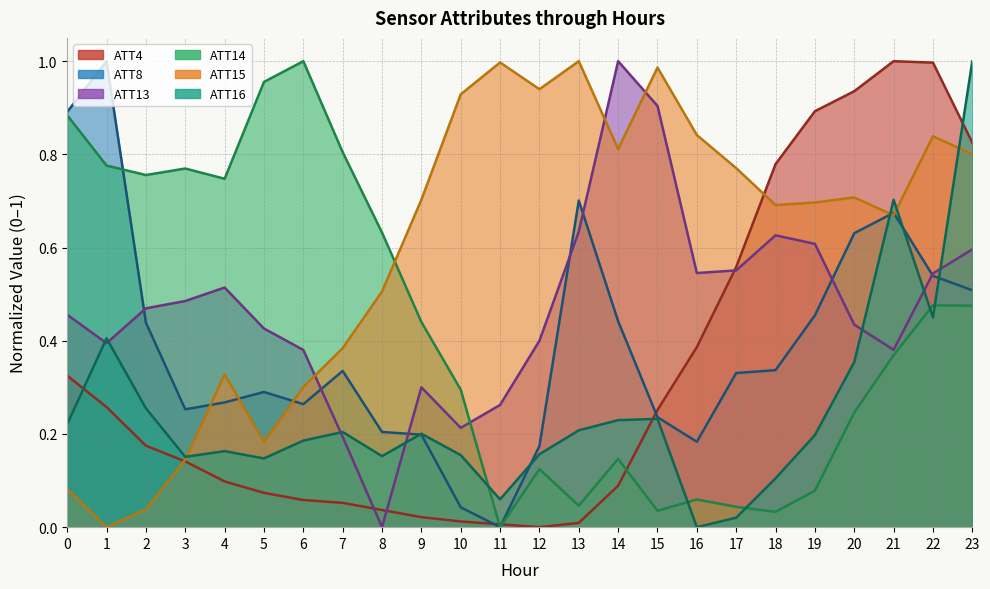

Does the chart have visible grid lines?

Yes